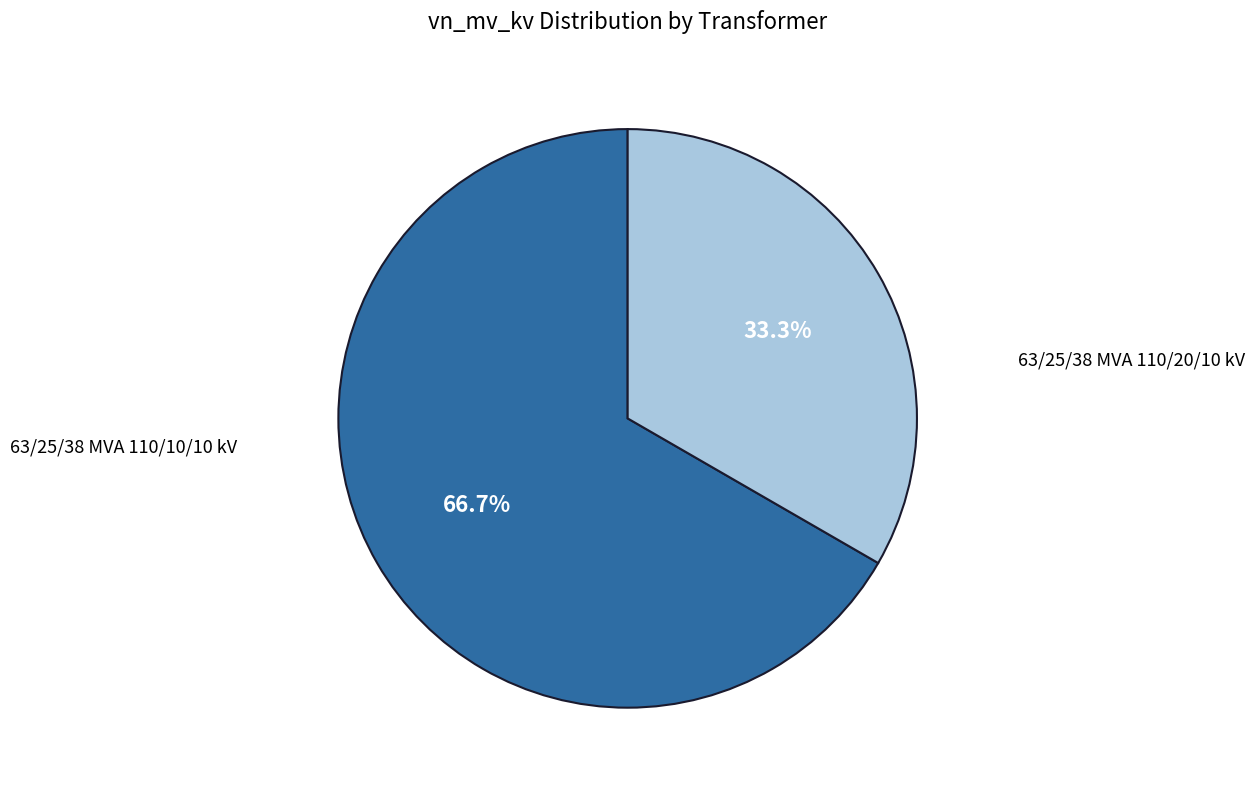

How many segments does this pie chart have?

2